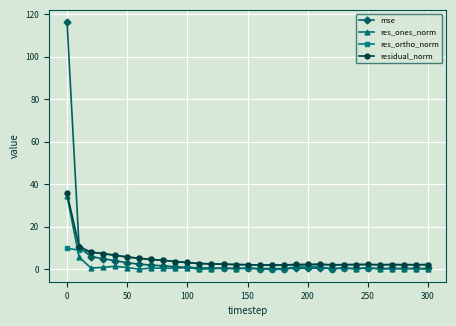

True or false: res_ortho_norm and mse intersect in this chart.

True